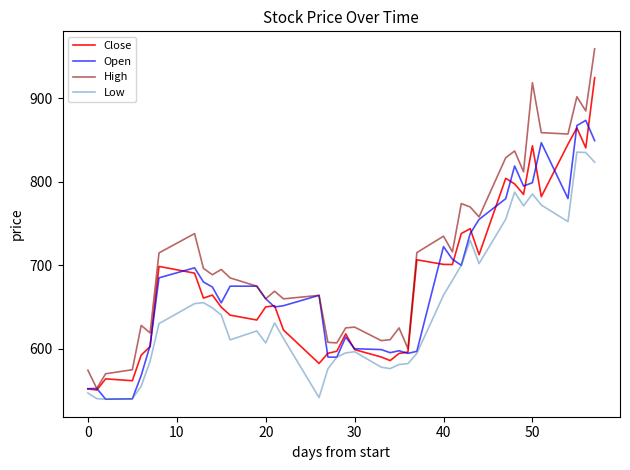

Which series has the largest range (max minus min)?

High